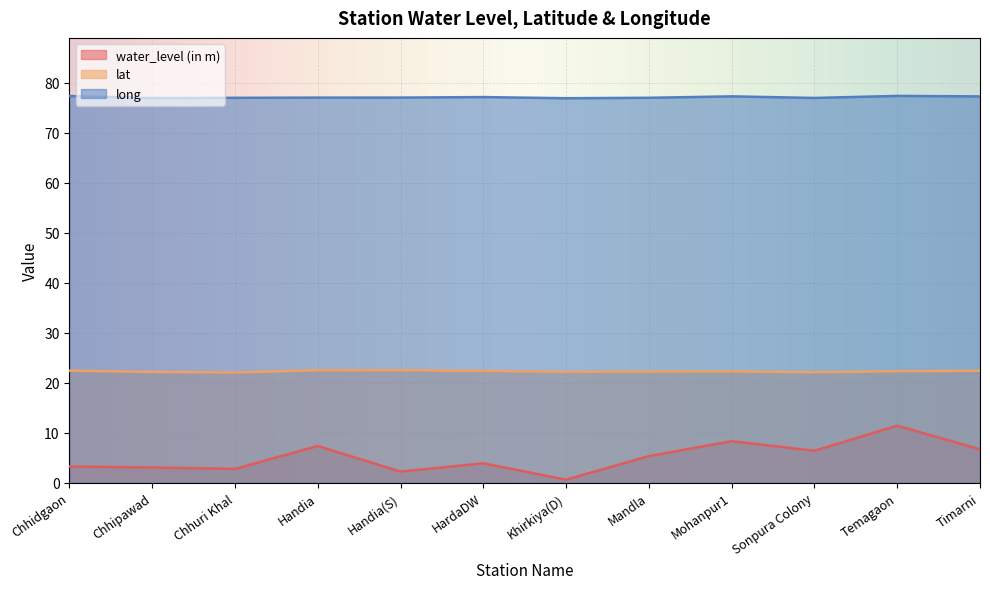

What is the spread (max minus min) of values at Temagaon?

65.9